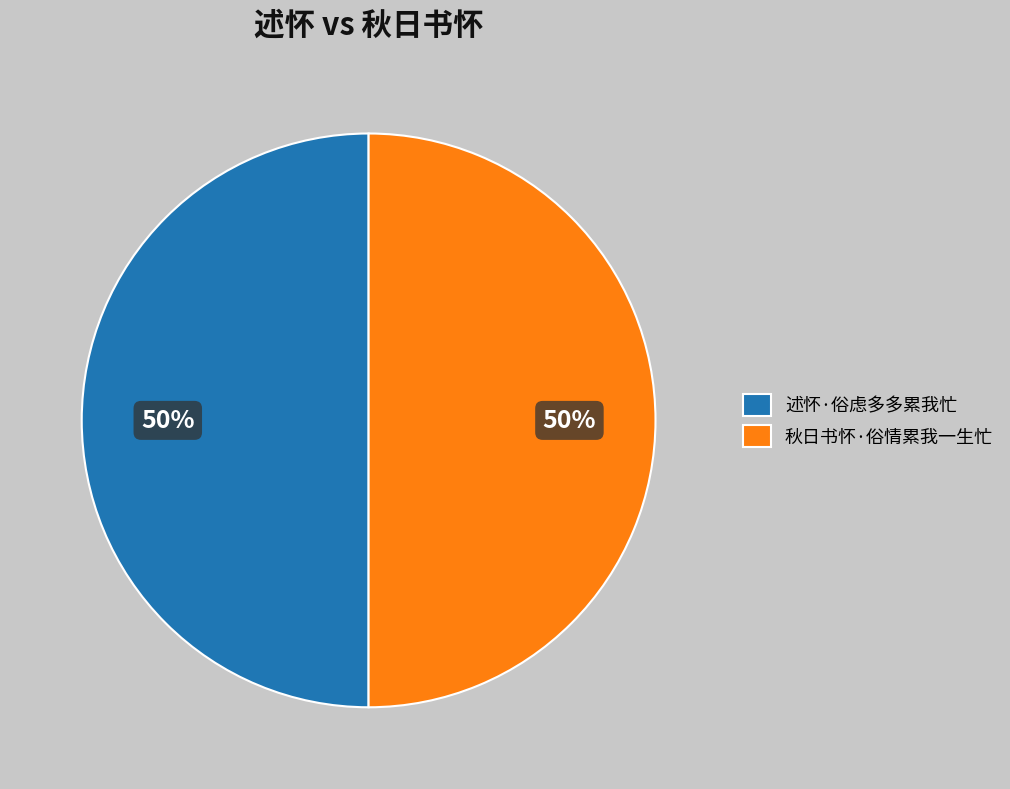

Do 述怀·俗虑多多累我忙 and 秋日书怀·俗情累我一生忙 together represent more than half of the pie?

Yes